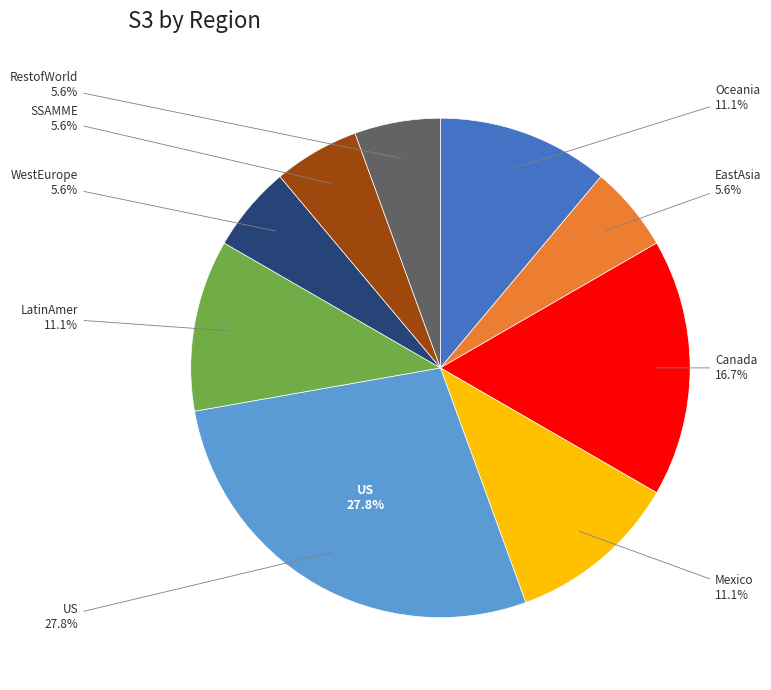

To the nearest percent, what percentage of the pie is Canada?

17%